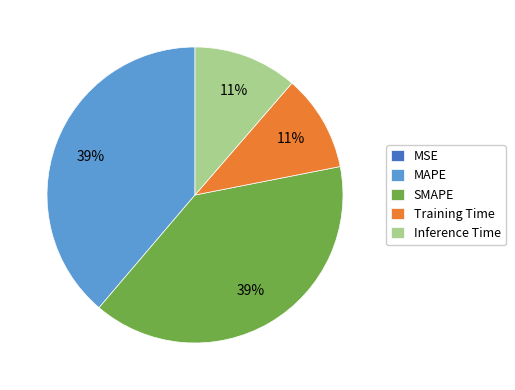

Does any single category account for the majority?

No